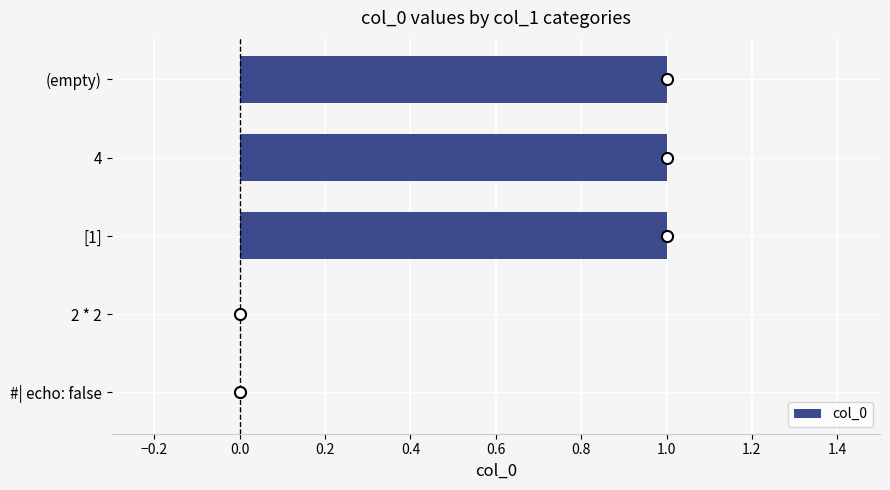

Is it true that the value at 2 * 2 is 0?

True